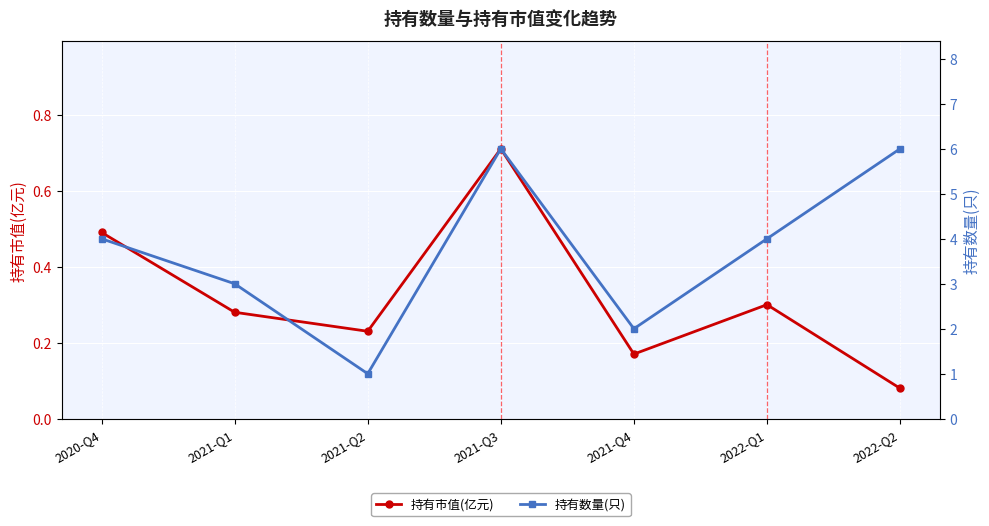

Between 2021-Q3 and 2022-Q1, which is larger?

2021-Q3